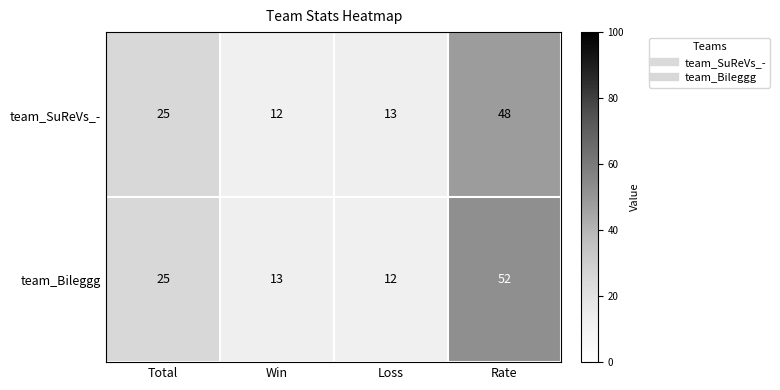

Which series has the largest total across all categories?

team_Bileggg